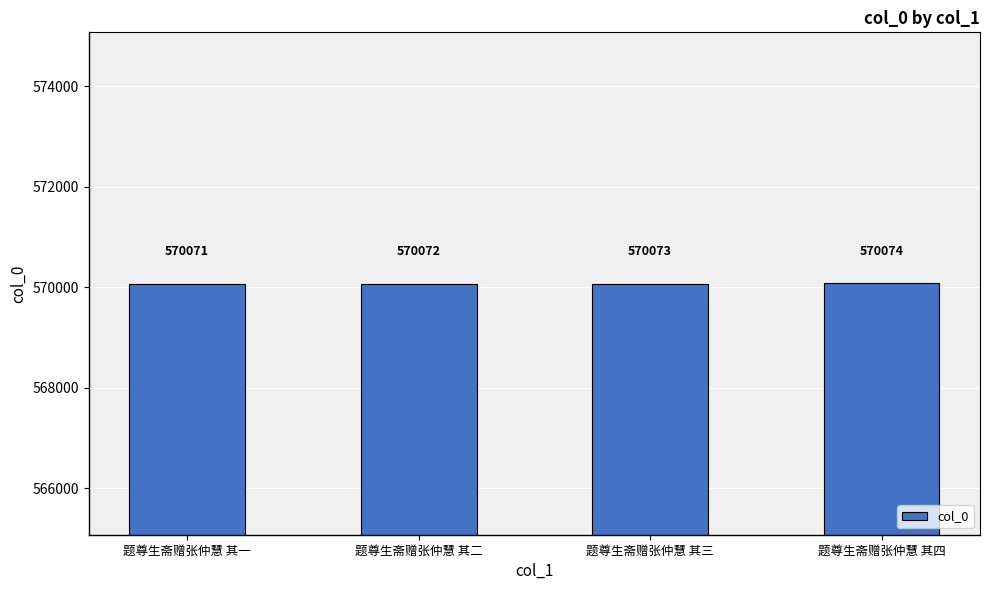

What is the change in value from 题尊生斋赠张仲慧 其一 to 题尊生斋赠张仲慧 其二?

+1